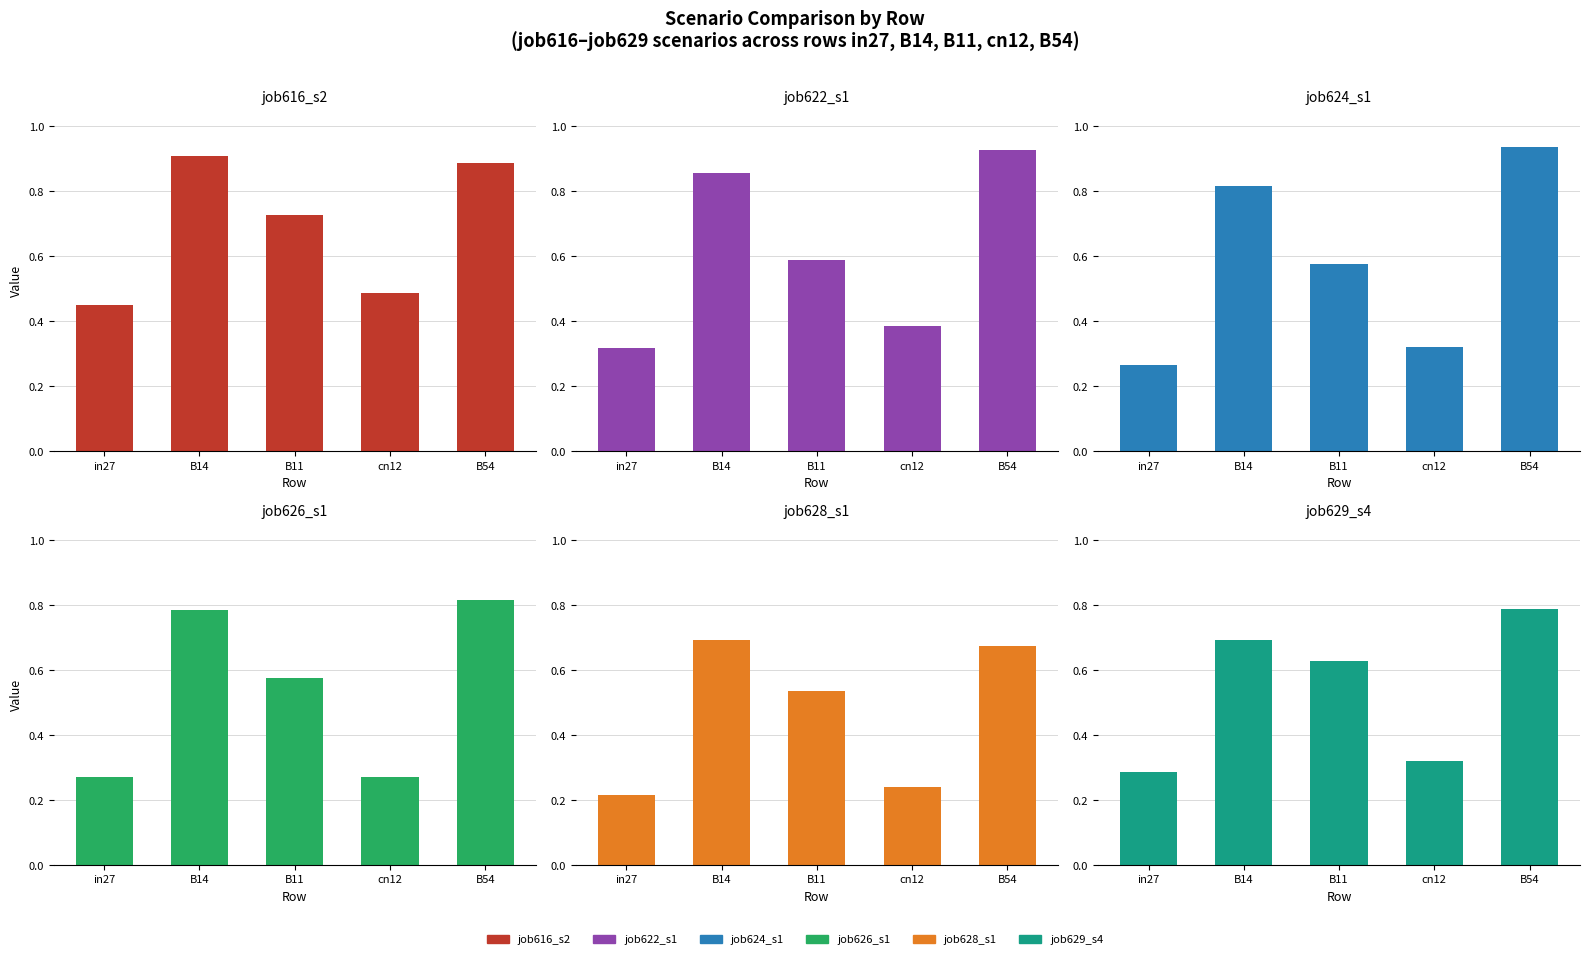

How many data points does each series have?

5